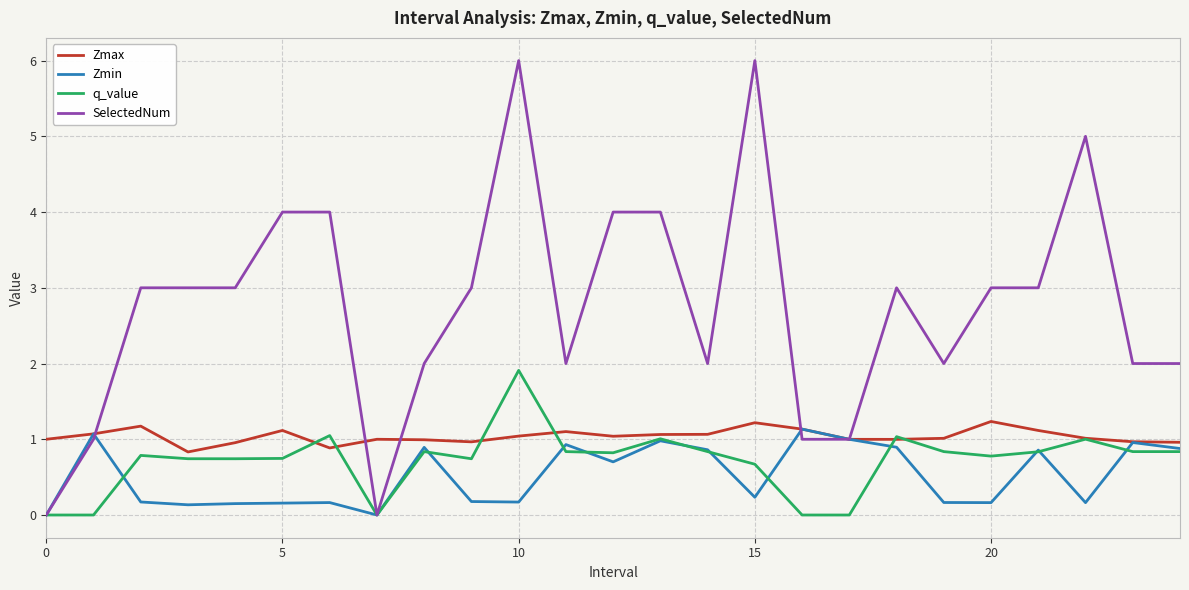

Which series has the largest total across all categories?

SelectedNum